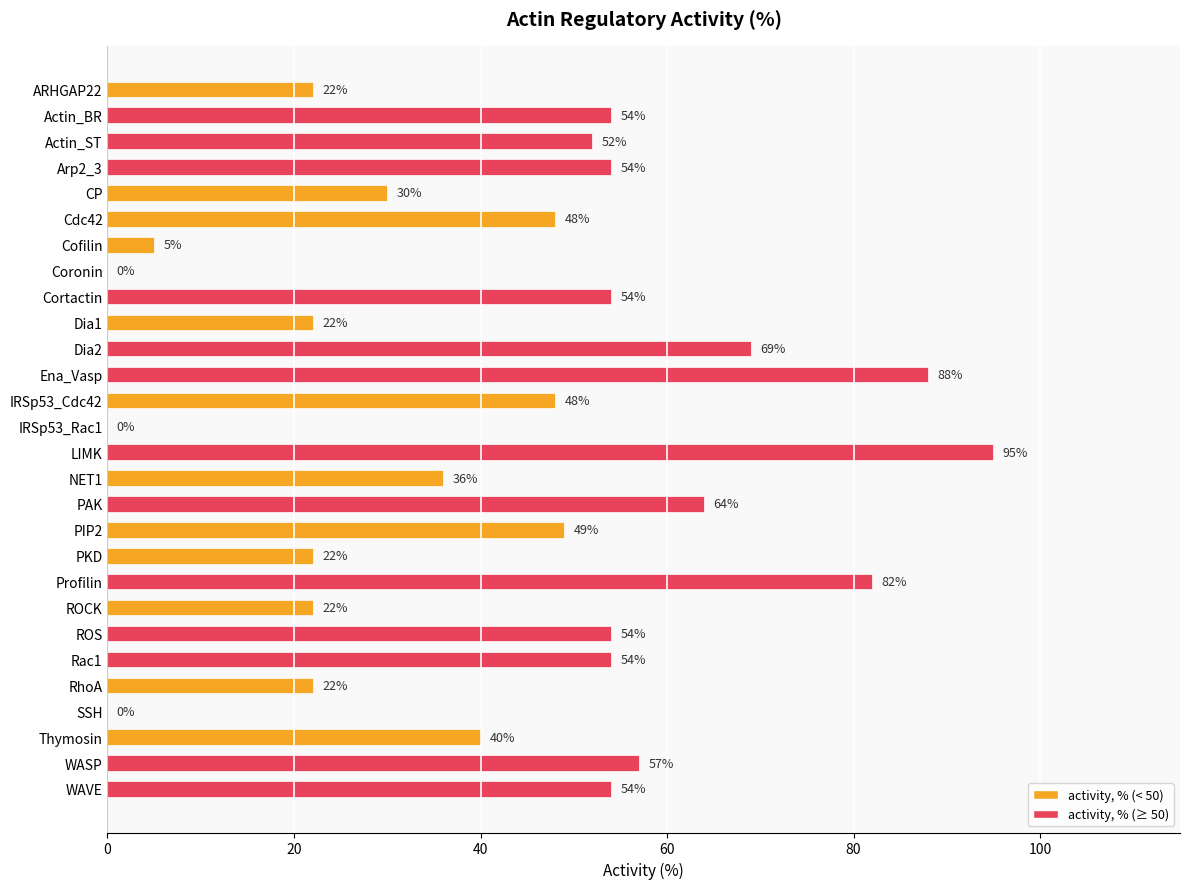

Reading top to bottom, extract all data points from this chart.

ARHGAP22=22	Actin_BR=54	Actin_ST=52	Arp2_3=54	CP=30	Cdc42=48	Cofilin=5	Coronin=0	Cortactin=54	Dia1=22	Dia2=69	Ena_Vasp=88	IRSp53_Cdc42=48	IRSp53_Rac1=0	LIMK=95	NET1=36	PAK=64	PIP2=49	PKD=22	Profilin=82	ROCK=22	ROS=54	Rac1=54	RhoA=22	SSH=0	Thymosin=40	WASP=57	WAVE=54